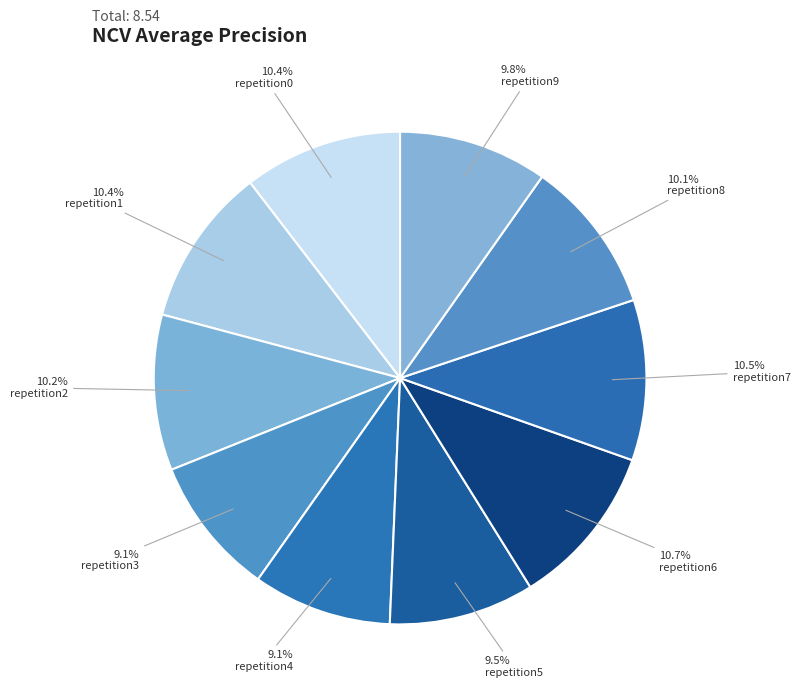

Count the number of slices in the pie.

10